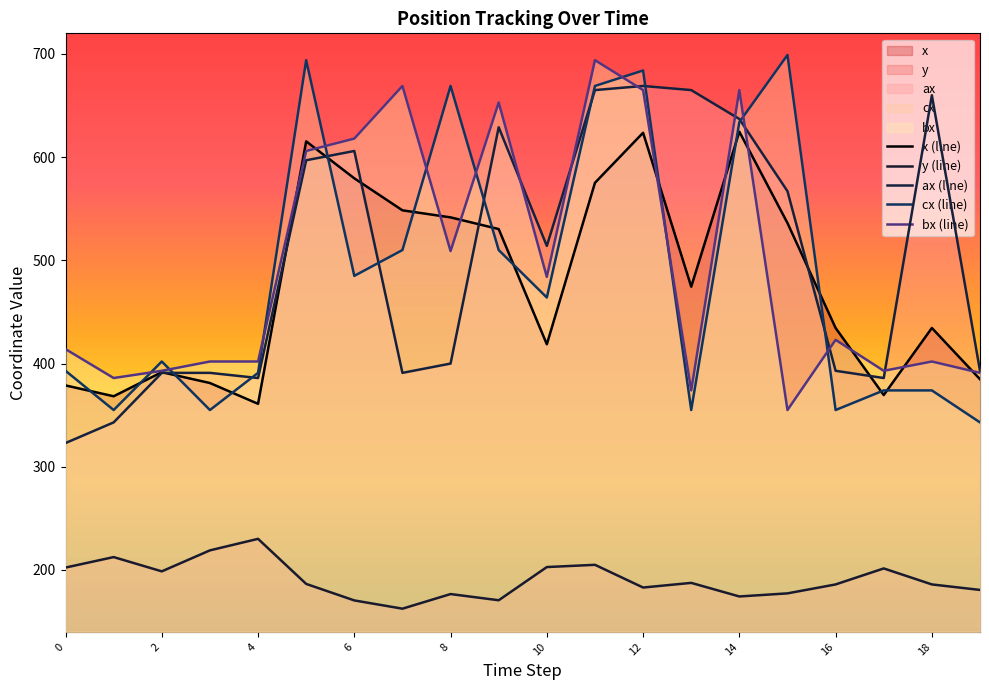

Does the chart have visible grid lines?

No